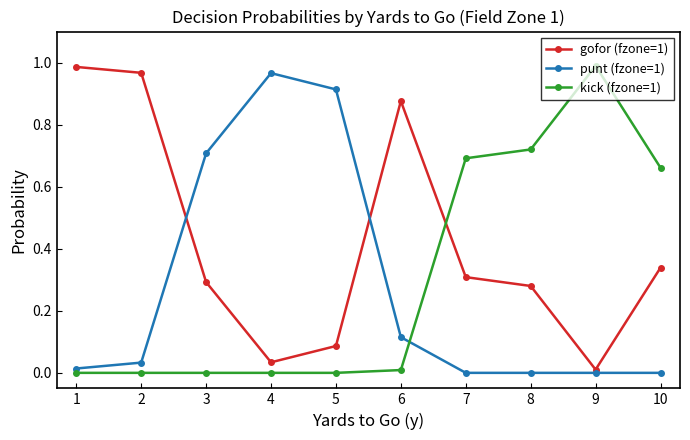

Is the value of gofor (fzone=1) at 4 greater than the value of kick (fzone=1) at 7?

No